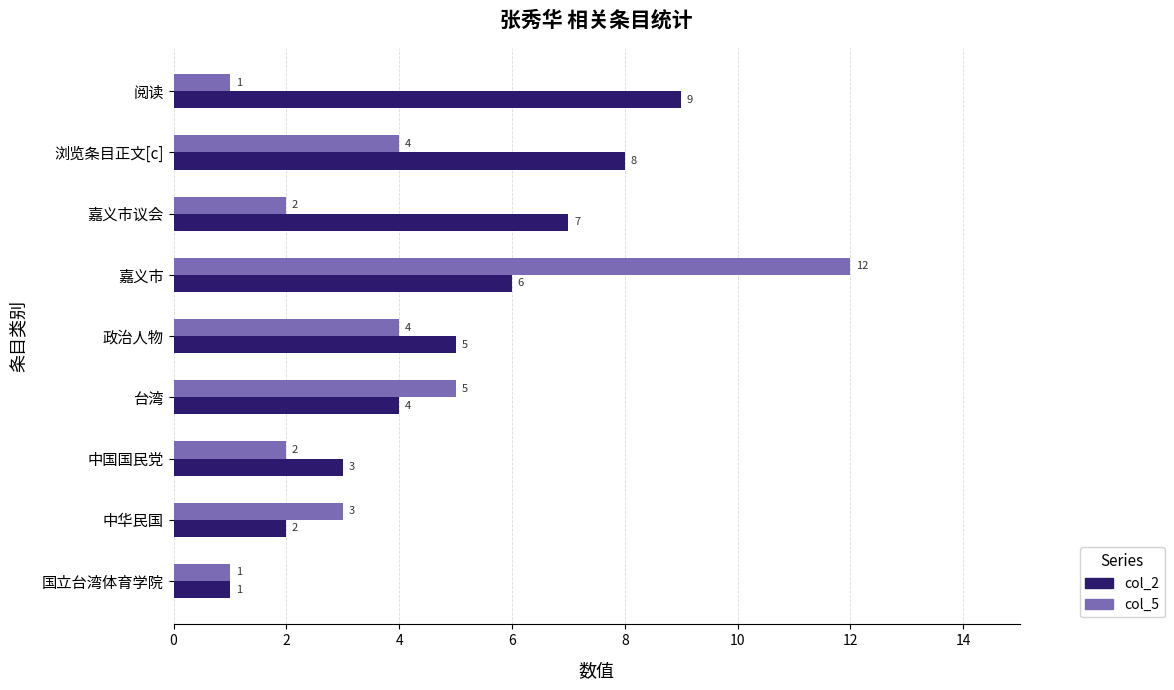

At which category does the chart reach its peak across all series?

嘉义市